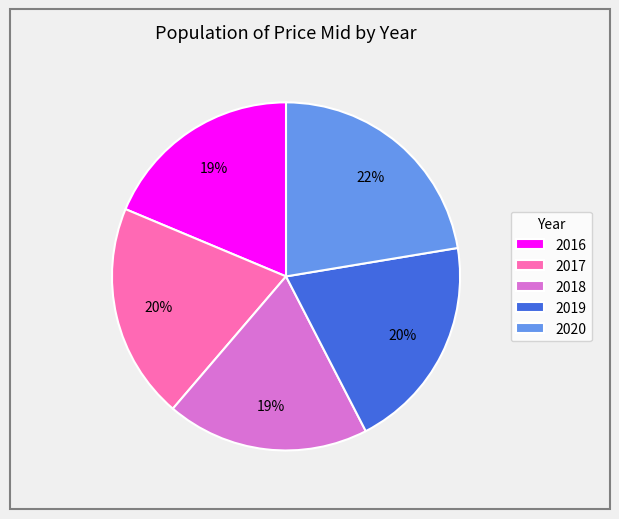

Is there any slice that represents more than half of the pie?

No